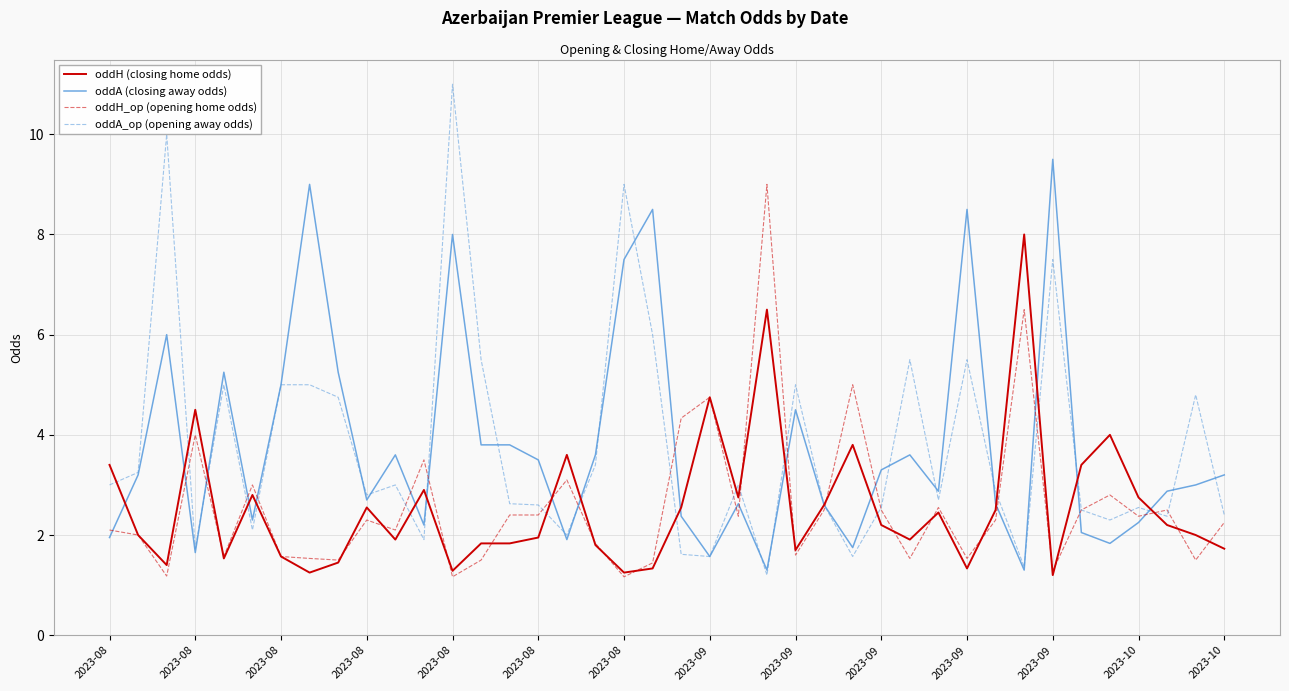

What is the lowest value of the oddA (closing away odds) series?

1.3